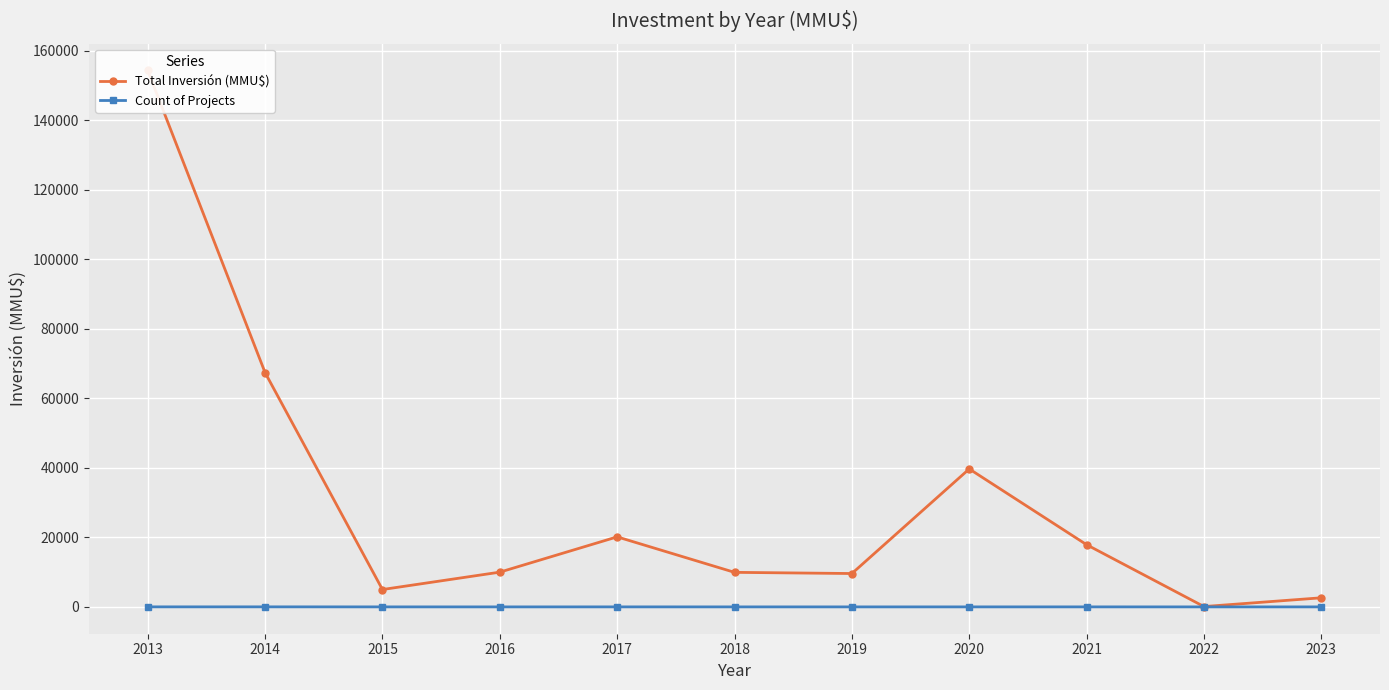

Where does the Count of Projects series first go above 3?

2013